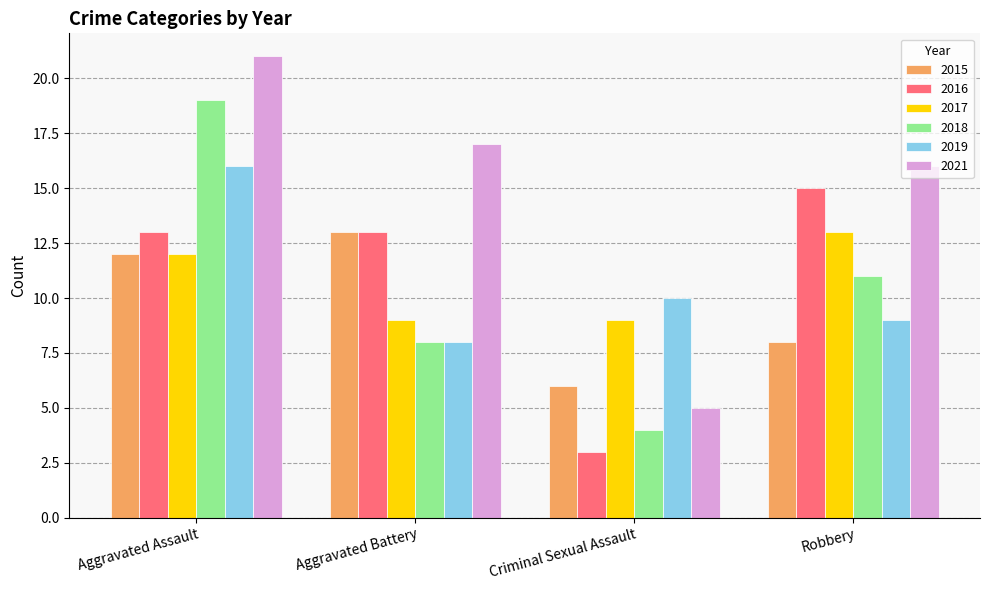

What is the minimum value shown in the chart?

3